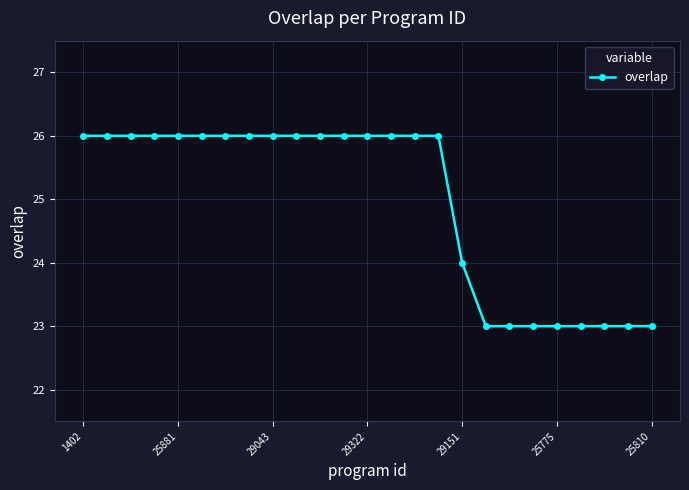

What is the value of the 17th point from the left?

24